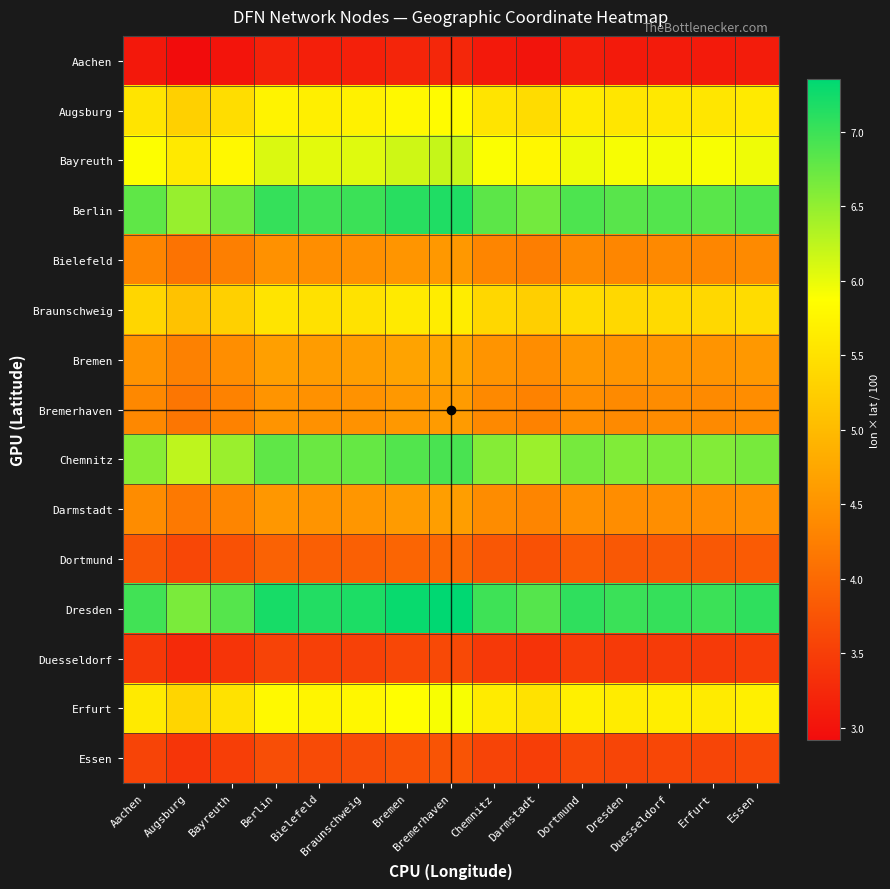

Reading left to right, list all the values displayed in this chart.

Aachen: Aachen=3.1	Augsburg=2.9	Bayreuth=3.0	Berlin=3.2	Bielefeld=3.1	Braunschweig=3.2	Bremen=3.2	Bremerhaven=3.2	Chemnitz=3.1	Darmstadt=3.0	Dortmund=3.1	Dresden=3.1	Duesseldorf=3.1	Erfurt=3.1	Essen=3.1
Augsburg: Aachen=5.5	Augsburg=5.3	Bayreuth=5.4	Berlin=5.7	Bielefeld=5.7	Braunschweig=5.7	Bremen=5.8	Bremerhaven=5.8	Chemnitz=5.5	Darmstadt=5.4	Dortmund=5.6	Dresden=5.6	Duesseldorf=5.6	Erfurt=5.6	Essen=5.6
Bayreuth: Aachen=5.9	Augsburg=5.6	Bayreuth=5.8	Berlin=6.1	Bielefeld=6.0	Braunschweig=6.1	Bremen=6.2	Bremerhaven=6.2	Chemnitz=5.9	Darmstadt=5.8	Dortmund=6.0	Dresden=5.9	Duesseldorf=5.9	Erfurt=5.9	Essen=6.0
Berlin: Aachen=6.8	Augsburg=6.5	Bayreuth=6.7	Berlin=7.0	Bielefeld=7.0	Braunschweig=7.0	Bremen=7.1	Bremerhaven=7.2	Chemnitz=6.8	Darmstadt=6.7	Dortmund=6.9	Dresden=6.8	Duesseldorf=6.9	Erfurt=6.8	Essen=6.9
Bielefeld: Aachen=4.3	Augsburg=4.1	Bayreuth=4.2	Berlin=4.5	Bielefeld=4.4	Braunschweig=4.4	Bremen=4.5	Bremerhaven=4.6	Chemnitz=4.3	Darmstadt=4.2	Dortmund=4.4	Dresden=4.3	Duesseldorf=4.4	Erfurt=4.3	Essen=4.4
Braunschweig: Aachen=5.4	Augsburg=5.1	Bayreuth=5.3	Berlin=5.5	Bielefeld=5.5	Braunschweig=5.5	Bremen=5.6	Bremerhaven=5.6	Chemnitz=5.4	Darmstadt=5.3	Dortmund=5.4	Dresden=5.4	Duesseldorf=5.4	Erfurt=5.4	Essen=5.4
Bremen: Aachen=4.5	Augsburg=4.3	Bayreuth=4.4	Berlin=4.6	Bielefeld=4.6	Braunschweig=4.6	Bremen=4.7	Bremerhaven=4.7	Chemnitz=4.5	Darmstadt=4.4	Dortmund=4.6	Dresden=4.5	Duesseldorf=4.5	Erfurt=4.5	Essen=4.6
Bremerhaven: Aachen=4.4	Augsburg=4.1	Bayreuth=4.3	Berlin=4.5	Bielefeld=4.5	Braunschweig=4.5	Bremen=4.6	Bremerhaven=4.6	Chemnitz=4.4	Darmstadt=4.3	Dortmund=4.4	Dresden=4.4	Duesseldorf=4.4	Erfurt=4.4	Essen=4.4
Chemnitz: Aachen=6.6	Augsburg=6.2	Bayreuth=6.5	Berlin=6.8	Bielefeld=6.7	Braunschweig=6.8	Bremen=6.9	Bremerhaven=6.9	Chemnitz=6.6	Darmstadt=6.5	Dortmund=6.7	Dresden=6.6	Duesseldorf=6.6	Erfurt=6.6	Essen=6.7
Darmstadt: Aachen=4.4	Augsburg=4.2	Bayreuth=4.3	Berlin=4.5	Bielefeld=4.5	Braunschweig=4.5	Bremen=4.6	Bremerhaven=4.6	Chemnitz=4.4	Darmstadt=4.3	Dortmund=4.5	Dresden=4.4	Duesseldorf=4.4	Erfurt=4.4	Essen=4.5
Dortmund: Aachen=3.8	Augsburg=3.6	Bayreuth=3.7	Berlin=3.9	Bielefeld=3.9	Braunschweig=3.9	Bremen=4.0	Bremerhaven=4.0	Chemnitz=3.8	Darmstadt=3.7	Dortmund=3.8	Dresden=3.8	Duesseldorf=3.8	Erfurt=3.8	Essen=3.8
Dresden: Aachen=7.0	Augsburg=6.6	Bayreuth=6.9	Berlin=7.2	Bielefeld=7.1	Braunschweig=7.2	Bremen=7.3	Bremerhaven=7.4	Chemnitz=7.0	Darmstadt=6.8	Dortmund=7.1	Dresden=7.0	Duesseldorf=7.0	Erfurt=7.0	Essen=7.1
Duesseldorf: Aachen=3.4	Augsburg=3.3	Bayreuth=3.4	Berlin=3.6	Bielefeld=3.5	Braunschweig=3.5	Bremen=3.6	Bremerhaven=3.6	Chemnitz=3.4	Darmstadt=3.4	Dortmund=3.5	Dresden=3.5	Duesseldorf=3.5	Erfurt=3.5	Essen=3.5
Erfurt: Aachen=5.6	Augsburg=5.3	Bayreuth=5.5	Berlin=5.8	Bielefeld=5.7	Braunschweig=5.8	Bremen=5.9	Bremerhaven=5.9	Chemnitz=5.6	Darmstadt=5.5	Dortmund=5.7	Dresden=5.6	Duesseldorf=5.7	Erfurt=5.6	Essen=5.7
Essen: Aachen=3.6	Augsburg=3.4	Bayreuth=3.5	Berlin=3.7	Bielefeld=3.7	Braunschweig=3.7	Bremen=3.7	Bremerhaven=3.8	Chemnitz=3.6	Darmstadt=3.5	Dortmund=3.6	Dresden=3.6	Duesseldorf=3.6	Erfurt=3.6	Essen=3.6